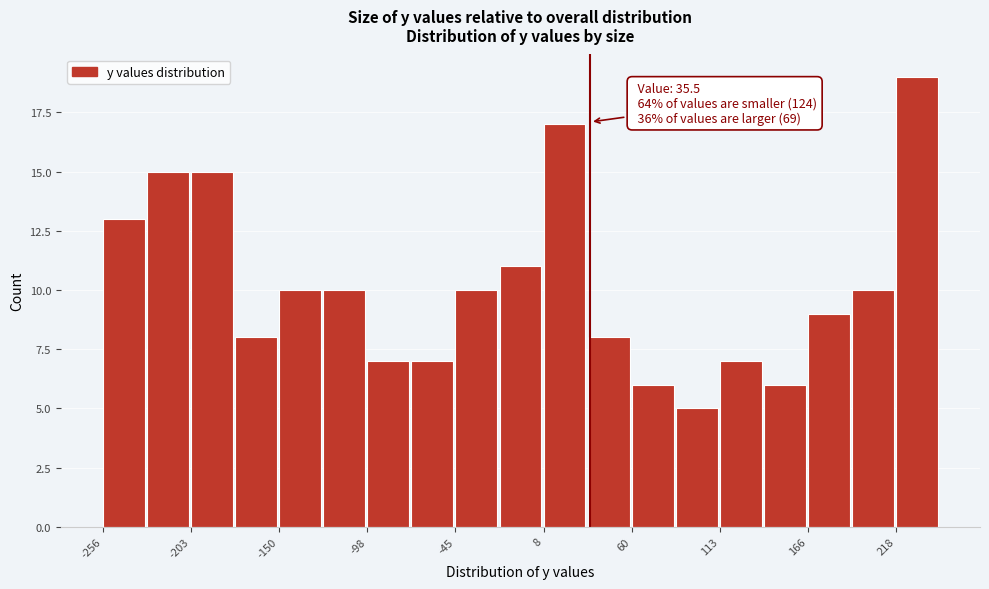

Read against the x-axis, roughly where is the centre of the tallest bar?

230